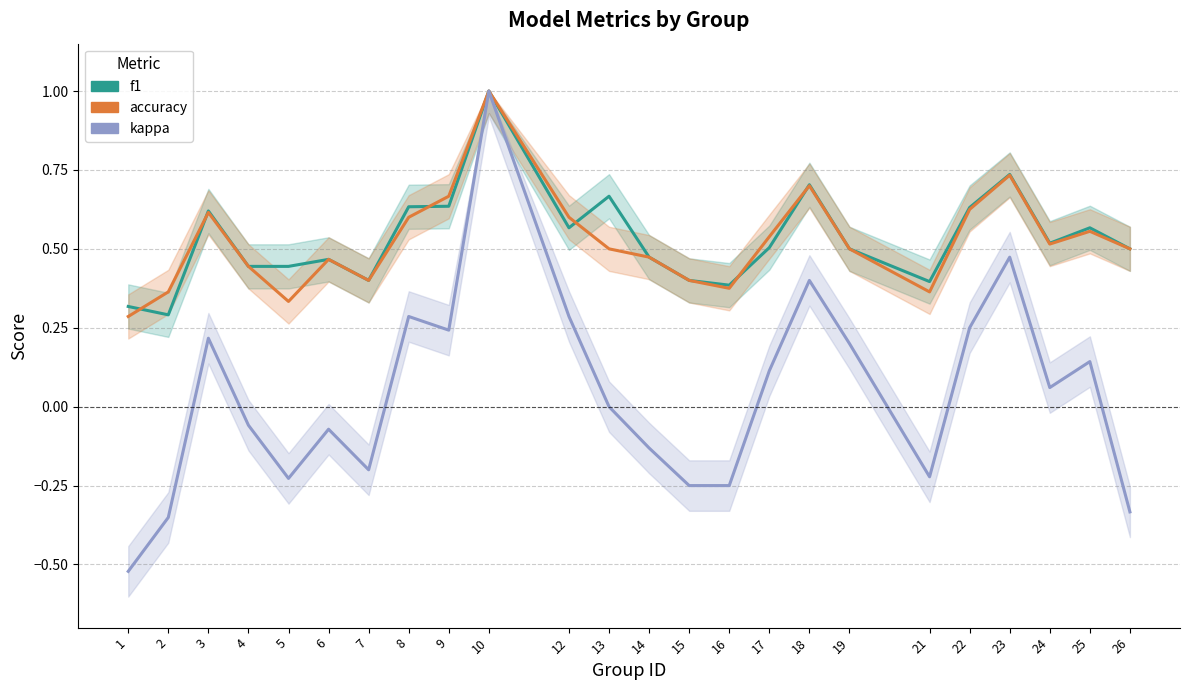

Where is kappa nearest to the value 0?

13